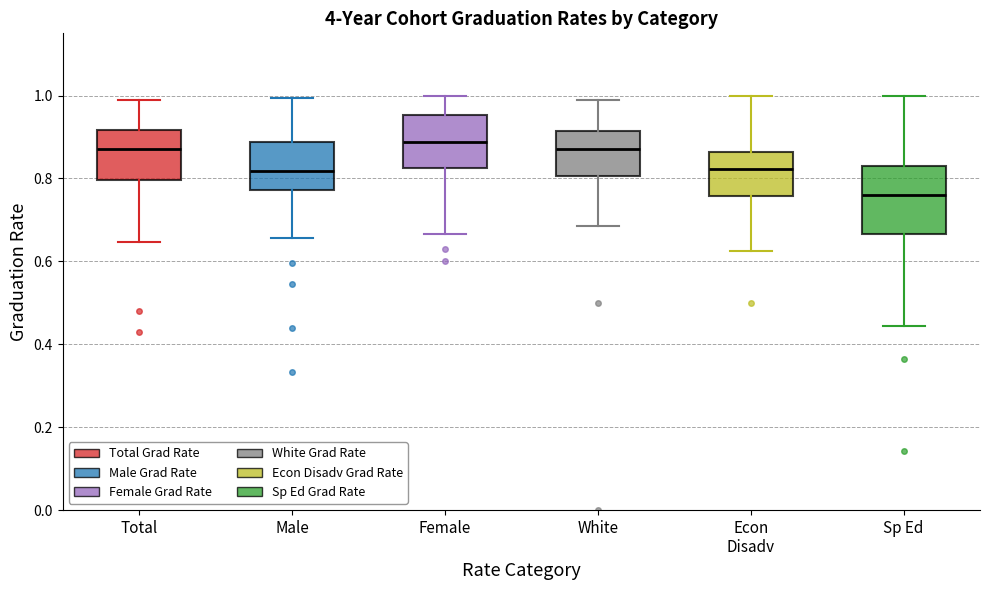

Which box has the lowest median line?

Sp Ed